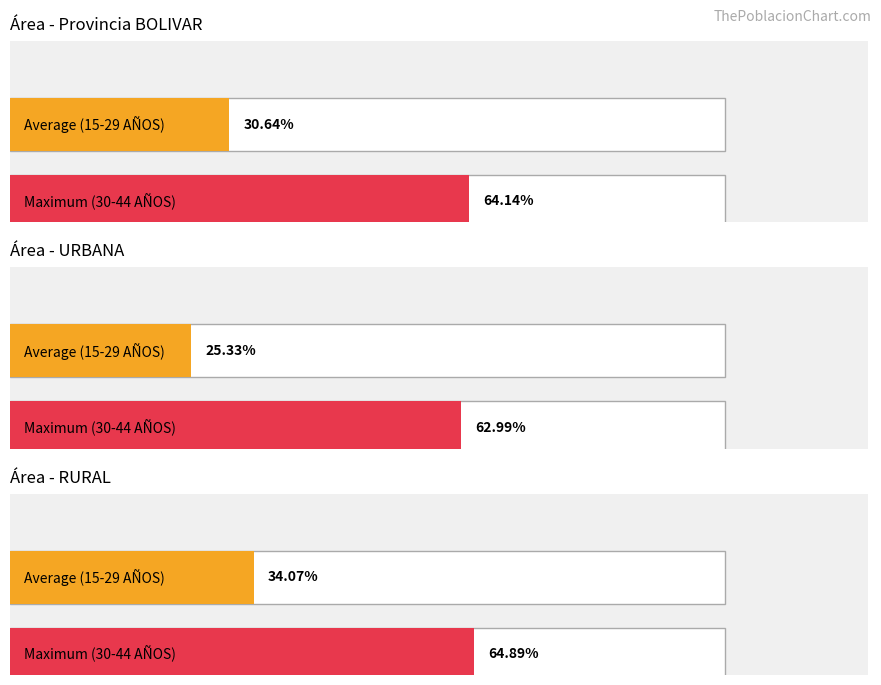

Which series changed the most between URBANA and RURAL?

15 A 29 AÑOS